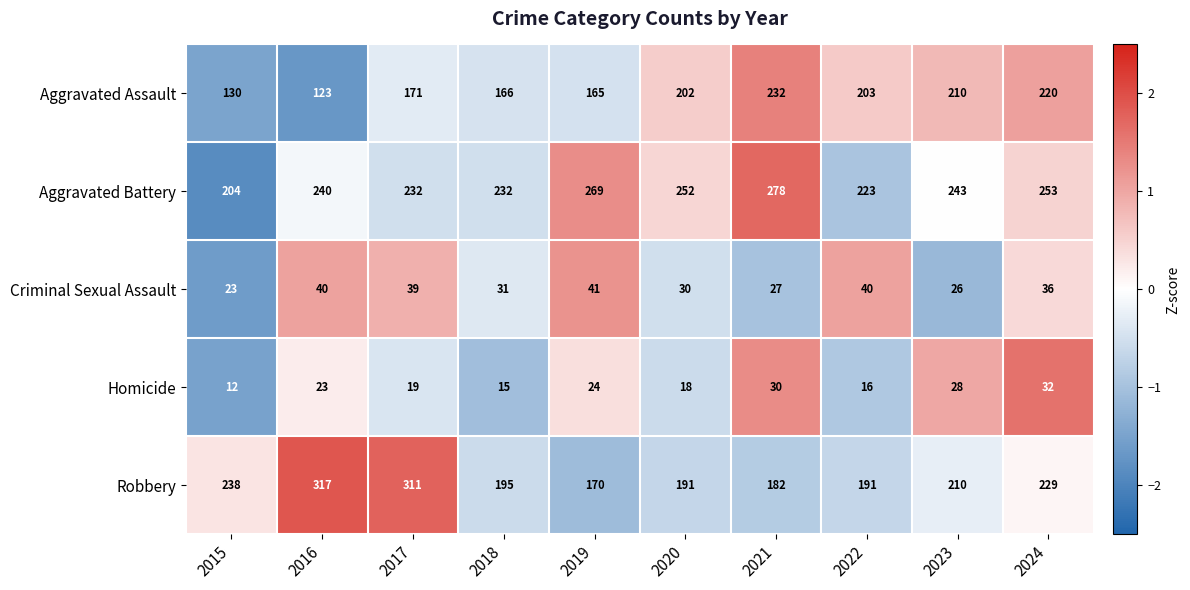

At which label does Aggravated Battery first exceed 243?

2019